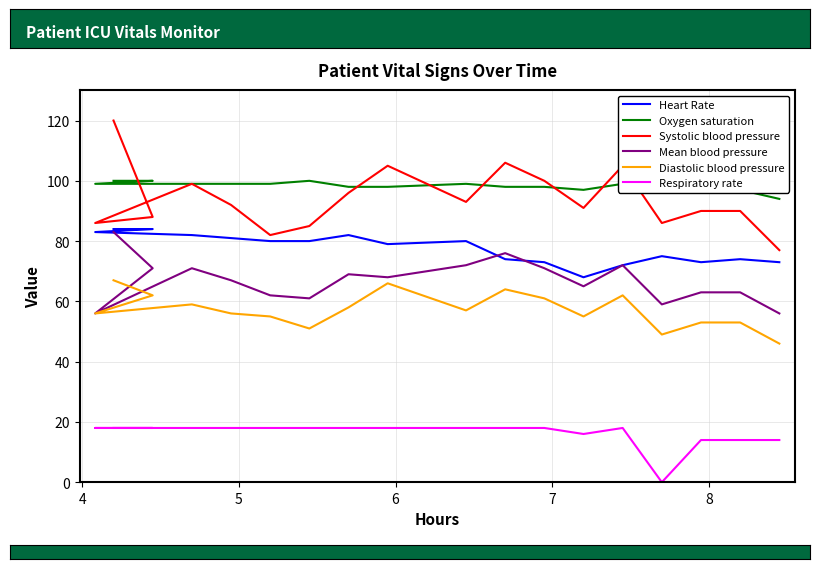

Reading left to right, what are all the values shown in this chart?

Heart Rate: 84	84	83	82	81	80	80	82	79	80	74	73	68	72	75	73	74	73
Oxygen saturation: 100	100	99	99	99	99	100	98	98	99	98	98	97	99	96	97	97	94
Systolic blood pressure: 120	88	86	99	92	82	85	96	105	93	106	100	91	105	86	90	90	77
Mean blood pressure: 83	71	56	71	67	62	61	69	68	72	76	71	65	72	59	63	63	56
Diastolic blood pressure: 67	62	56	59	56	55	51	58	66	57	64	61	55	62	49	53	53	46
Respiratory rate: 18	18	18	18	18	18	18	18	18	18	18	18	16	18	0	14	14	14